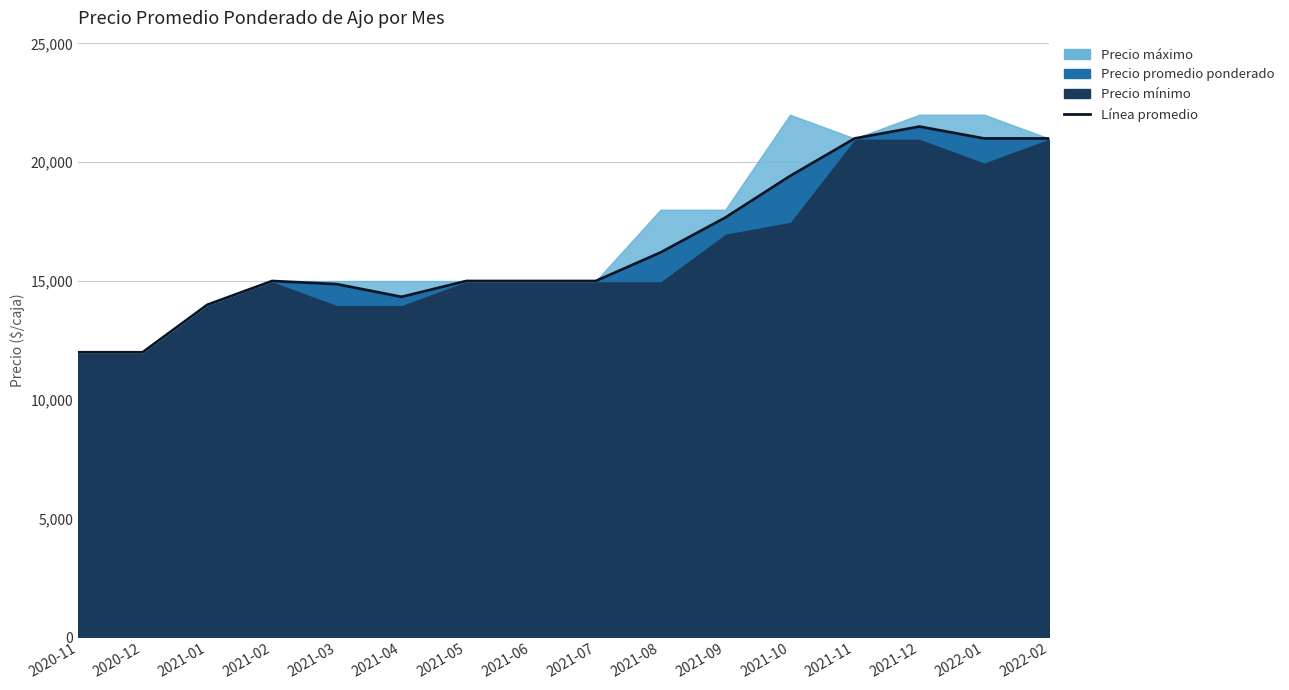

Is it true that the value at 2021-11 is 11306?

False